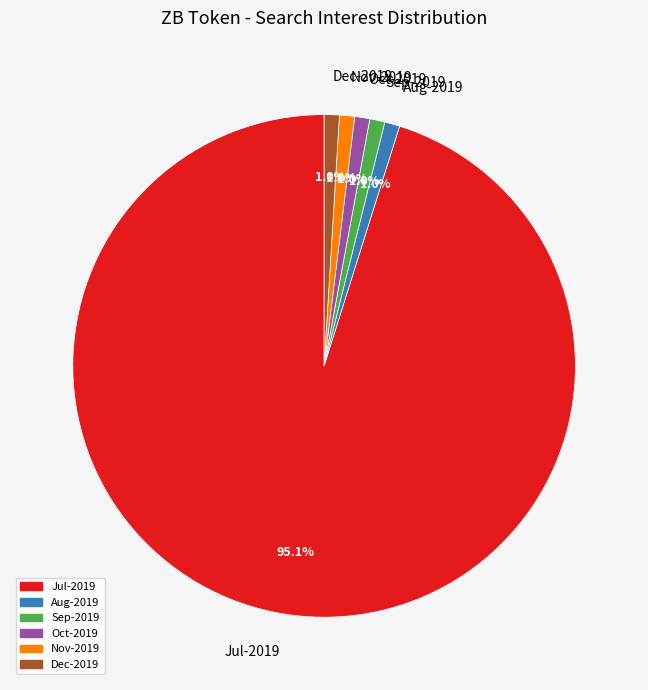

Do Sep-2019 and Aug-2019 together represent more than half of the pie?

No